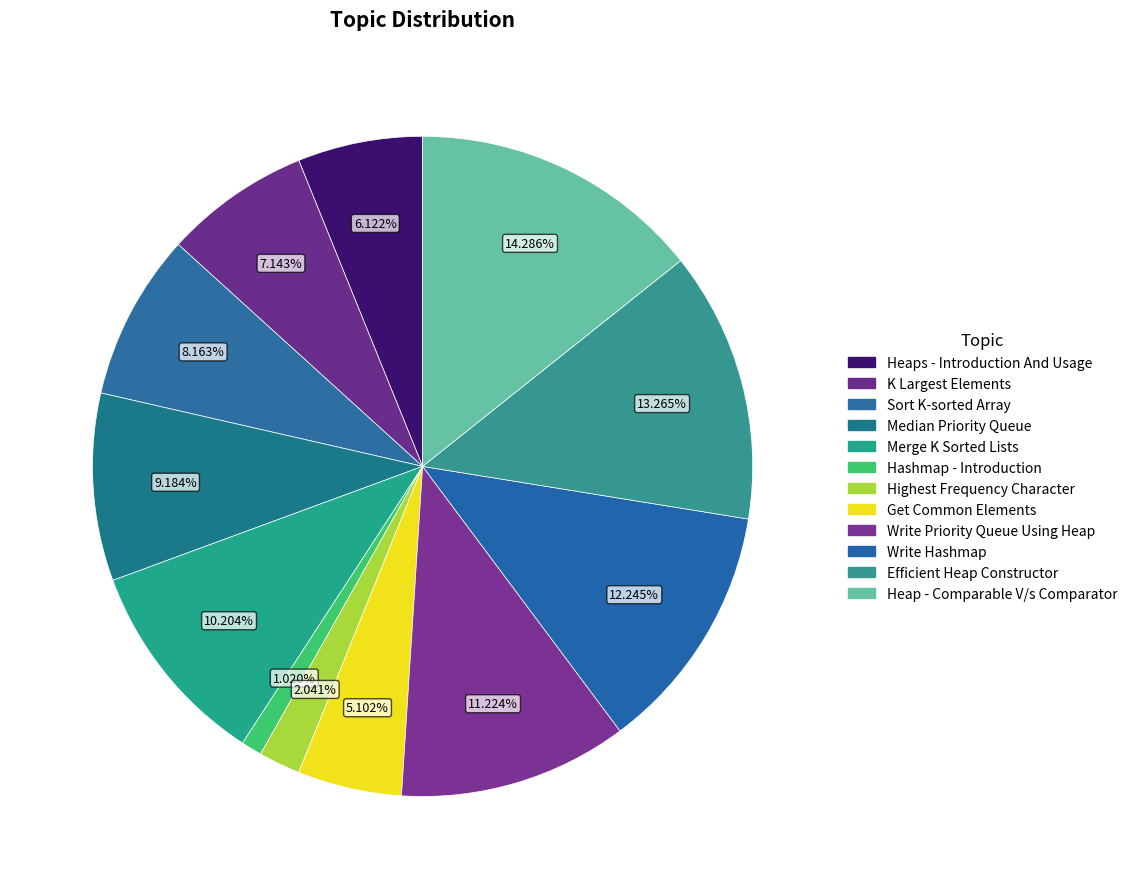

Combined, what portion of the pie is Highest Frequency Character and Get Common Elements?

7.1%